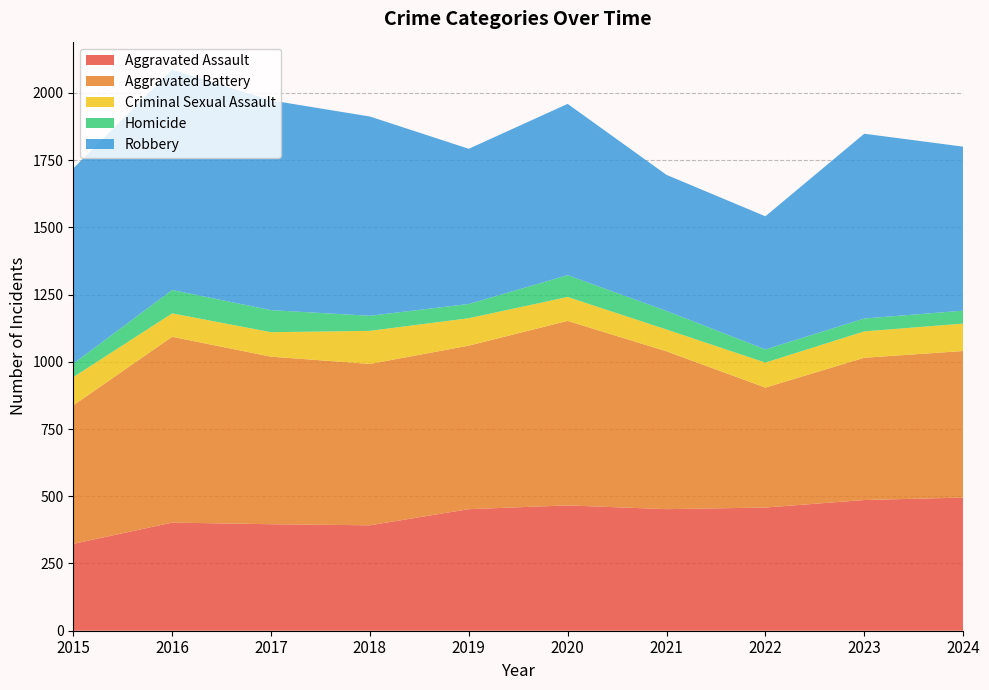

Reading left to right, transcribe all the data shown in this chart.

Aggravated Assault: 2015=323	2016=402	2017=396	2018=392	2019=452	2020=466	2021=452	2022=458	2023=486	2024=495
Aggravated Battery: 2015=515	2016=691	2017=623	2018=600	2019=608	2020=686	2021=587	2022=446	2023=529	2024=545
Criminal Sexual Assault: 2015=105	2016=87	2017=91	2018=123	2019=102	2020=89	2021=81	2022=93	2023=98	2024=102
Homicide: 2015=50	2016=87	2017=82	2018=56	2019=53	2020=81	2021=69	2022=49	2023=48	2024=48
Robbery: 2015=726	2016=819	2017=780	2018=741	2019=577	2020=637	2021=506	2022=495	2023=687	2024=610